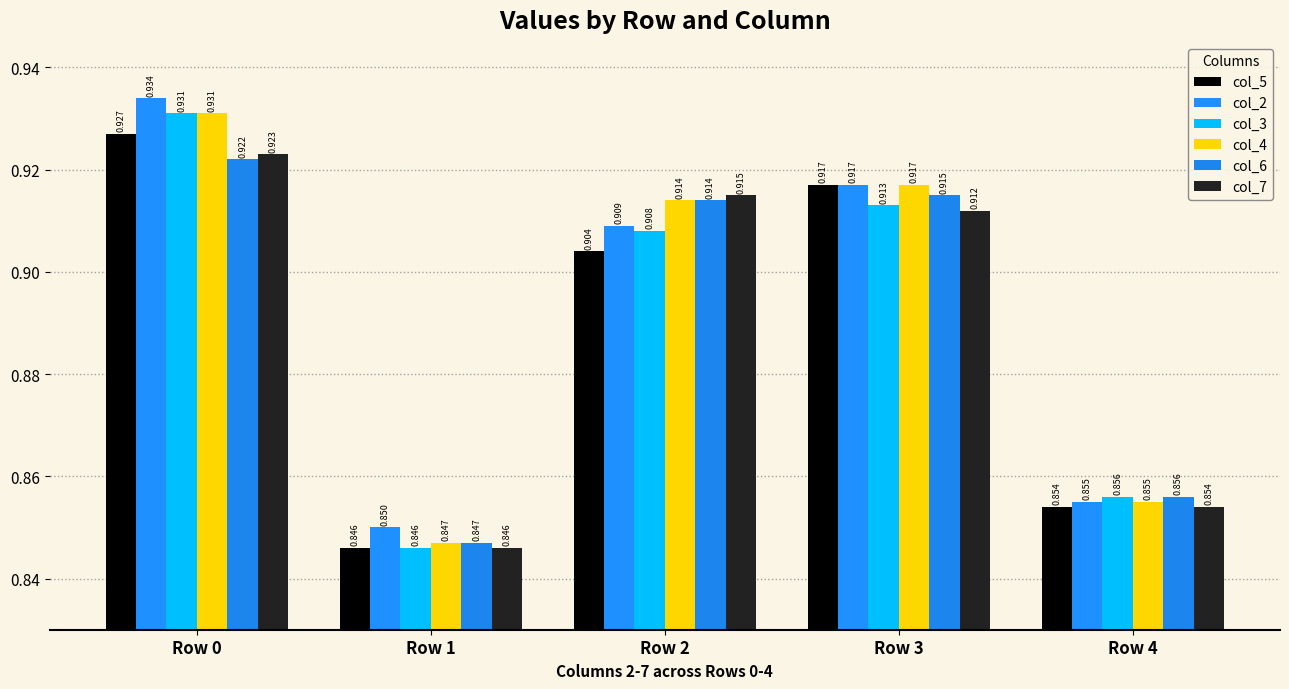

Is it true that col_3 equals 0.6 at Row 2?

False